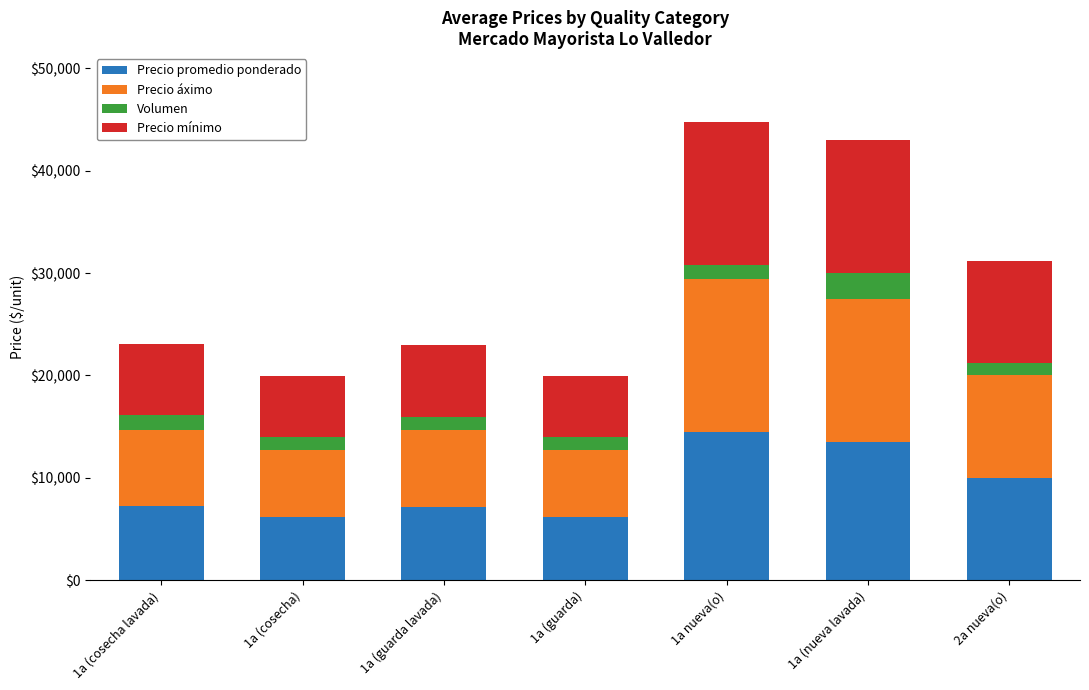

What is the minimum value for Precio promedio ponderado?

6192